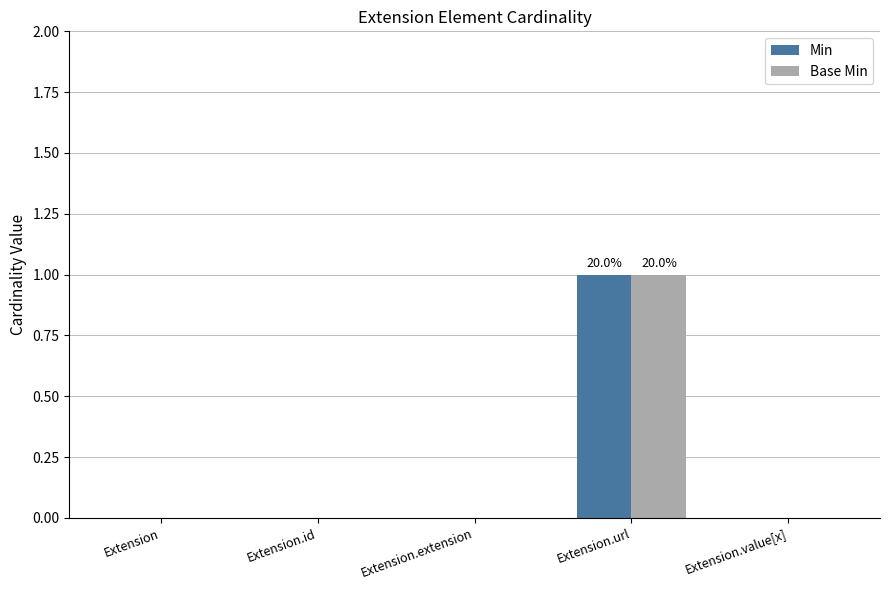

Is the value of Min at Extension.value[x] greater than the value of Base Min at Extension.url?

No